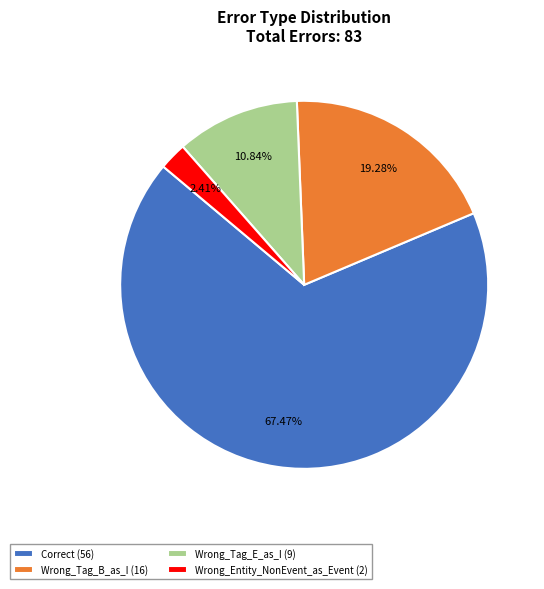

Combined, do Correct and Wrong_Tag_E_as_I account for over 50%?

Yes